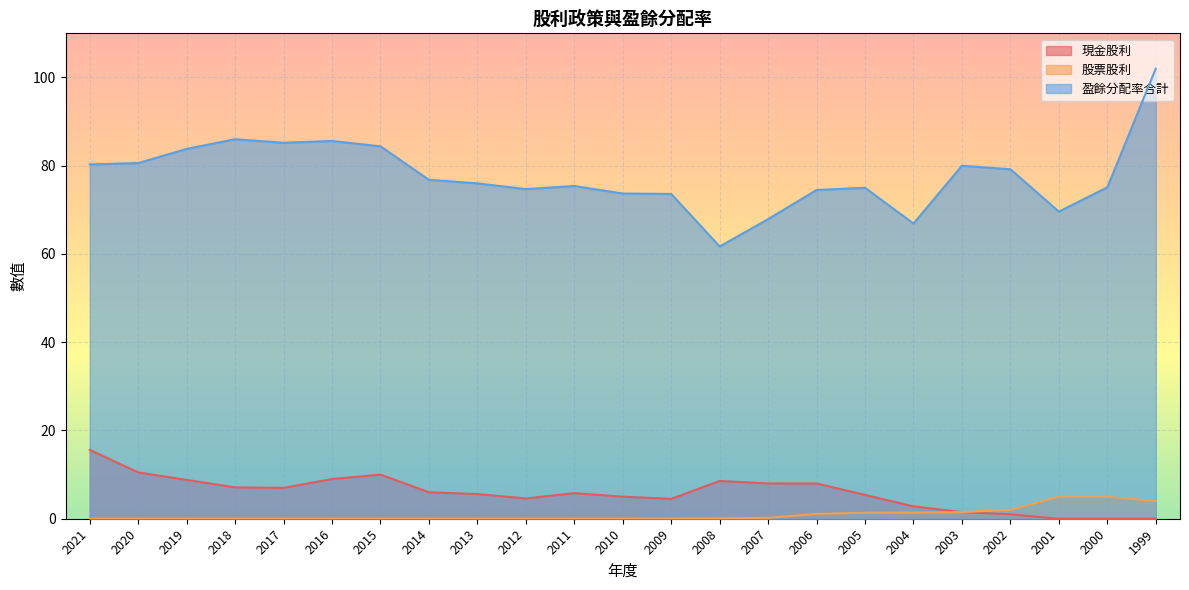

How many data points in 現金股利 are above 5?

14